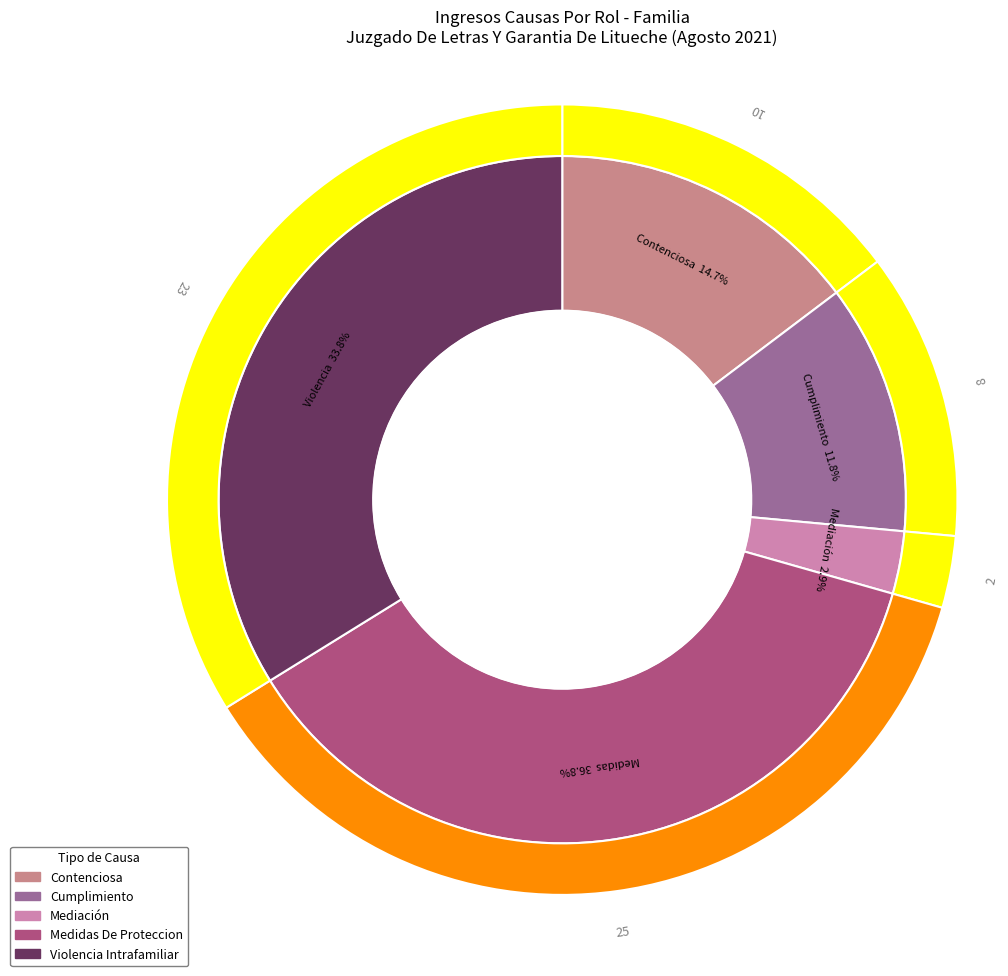

Which slice is the smallest?

Mediación